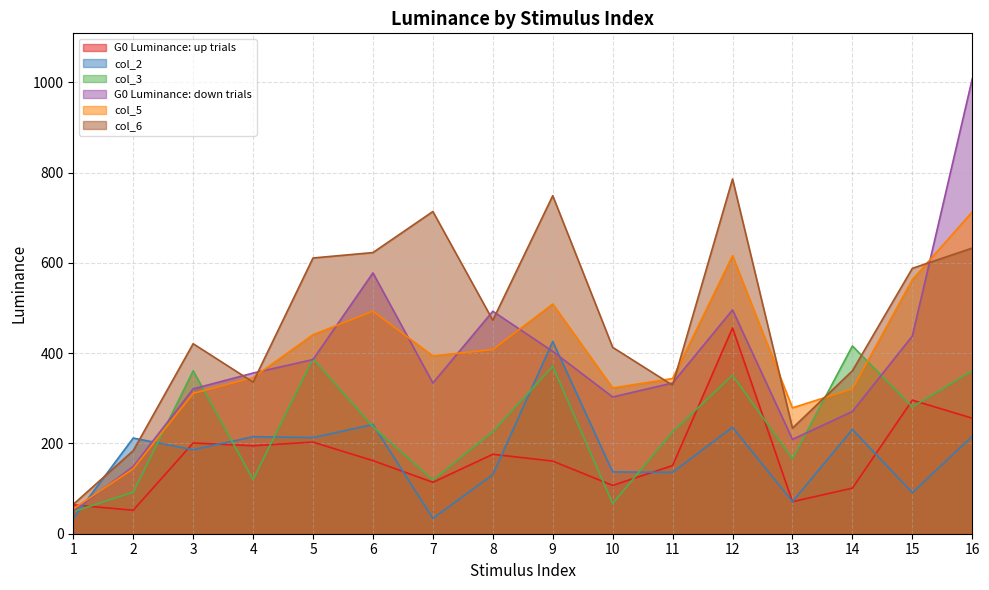

At which label is G0 Luminance: down trials closest to 529?

12